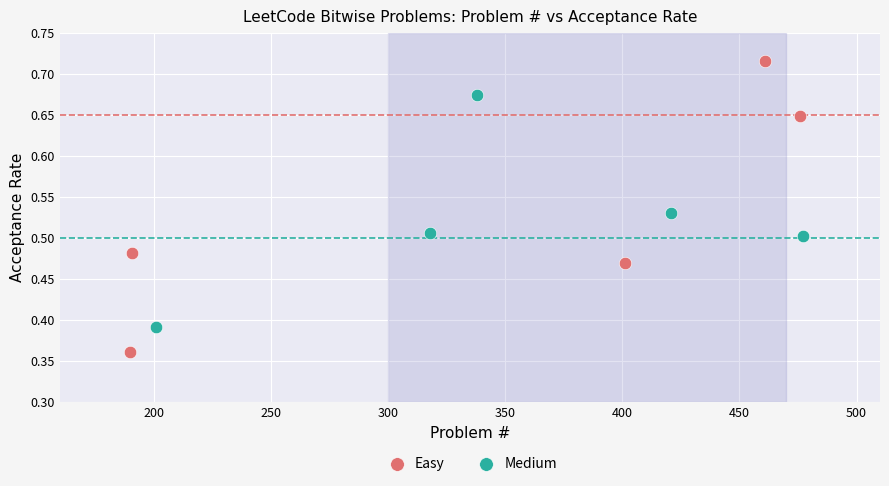

Which series contains the lowest Y value?

Easy